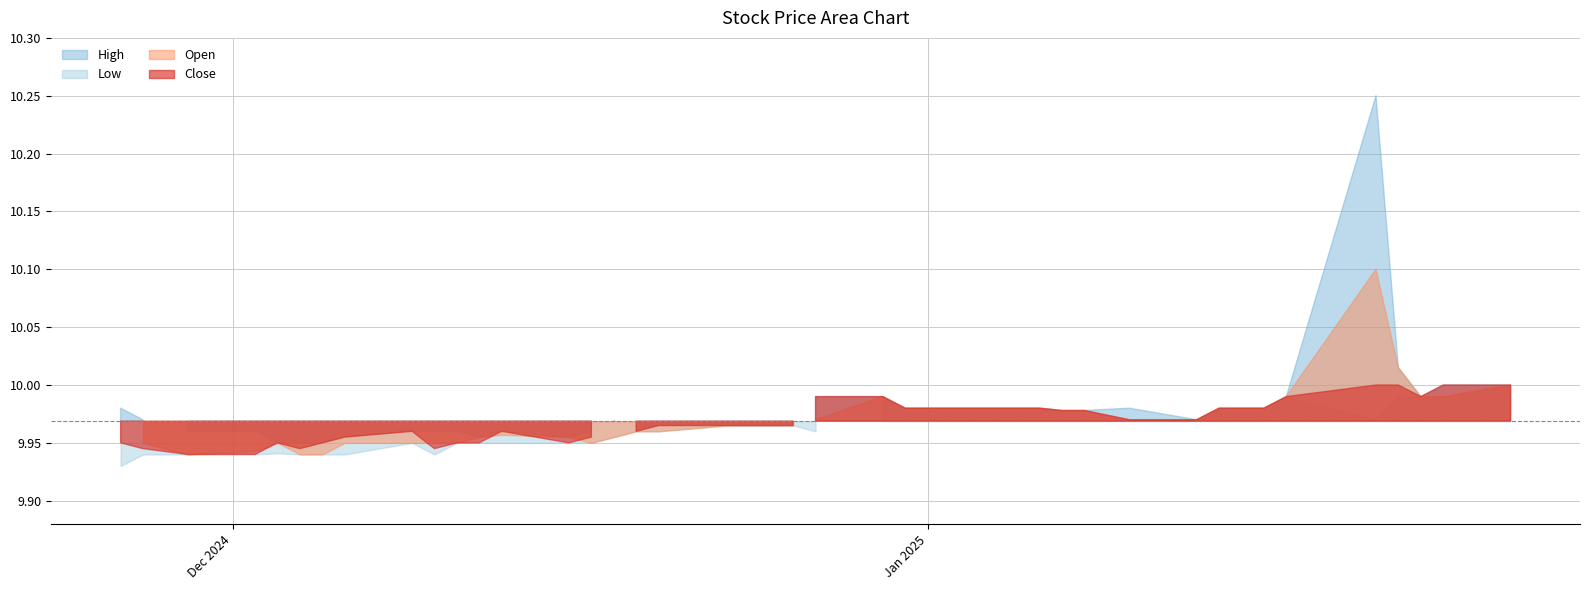

How many lines are shown in the chart?

4